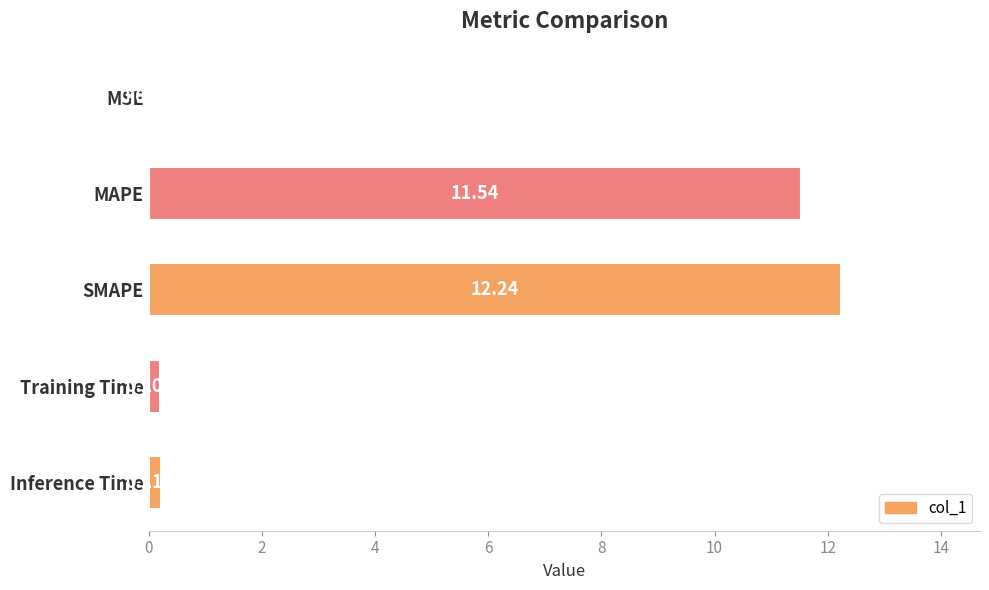

Which category has the highest value across all series?

SMAPE